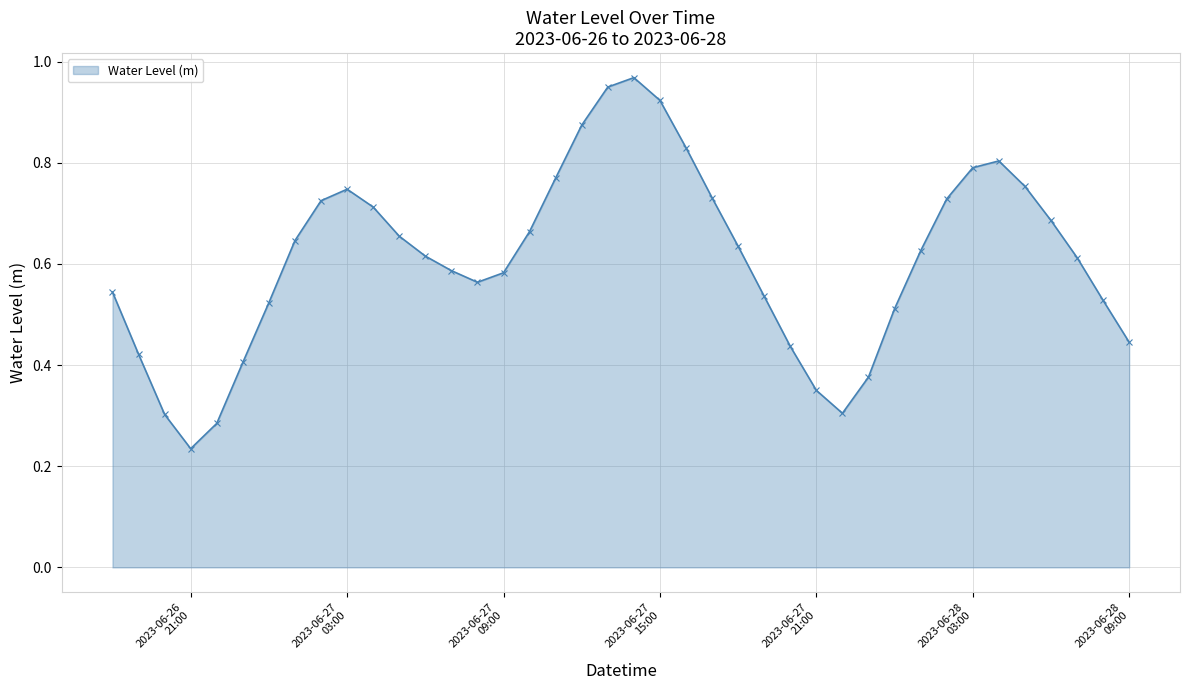

What is the sum of all values?

24.4